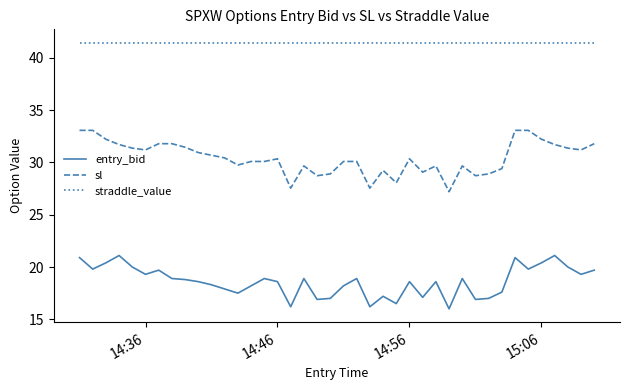

What is the minimum value shown in the chart?

16.0